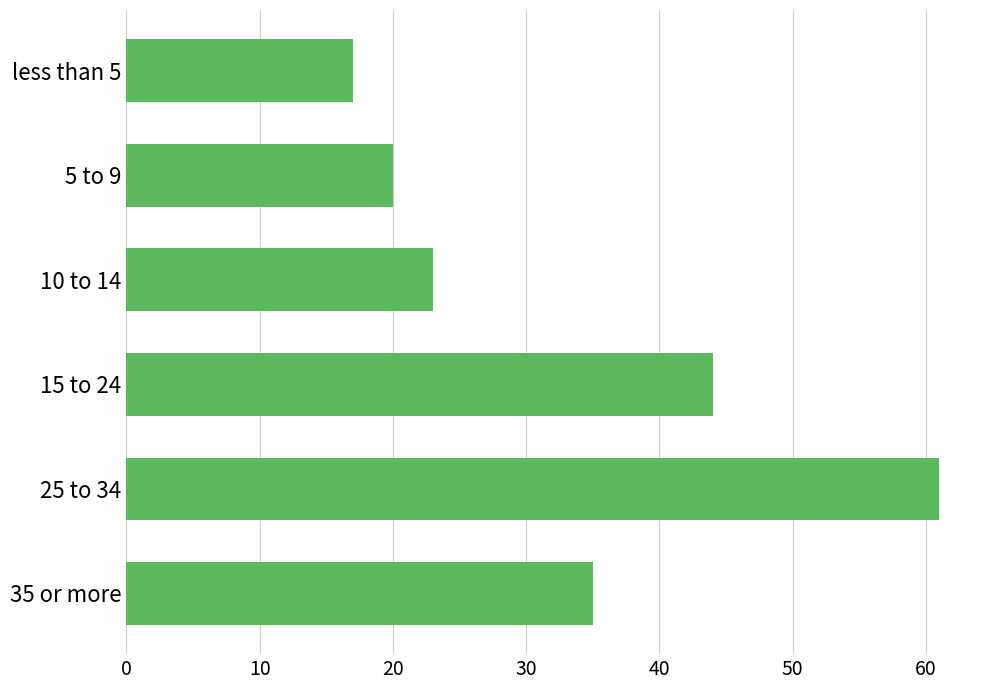

What is the difference between the maximum and minimum values?

44